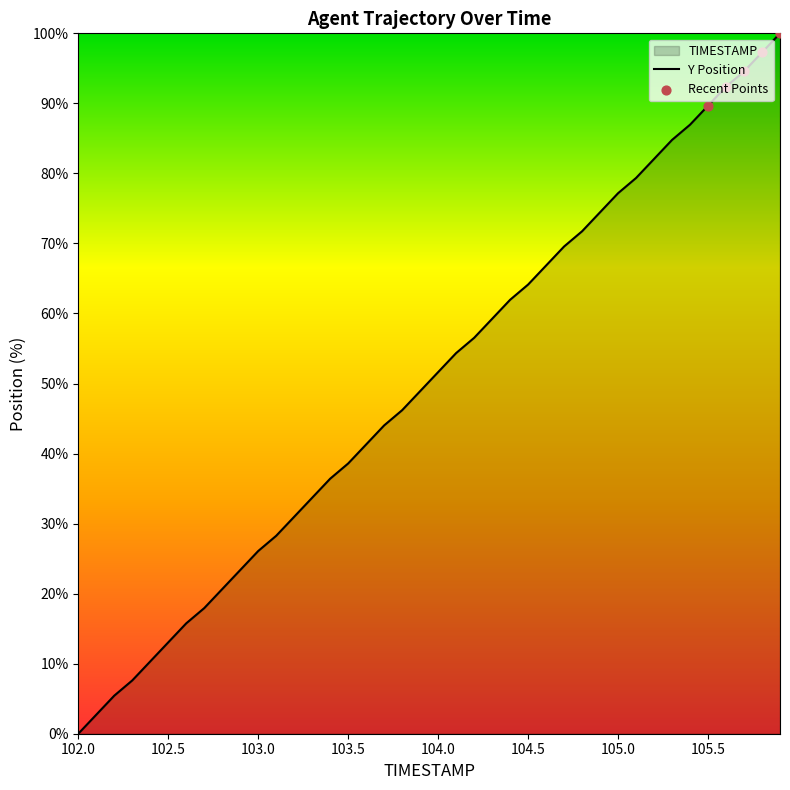

Which has a higher value, 102.3 or 102.5?

102.5